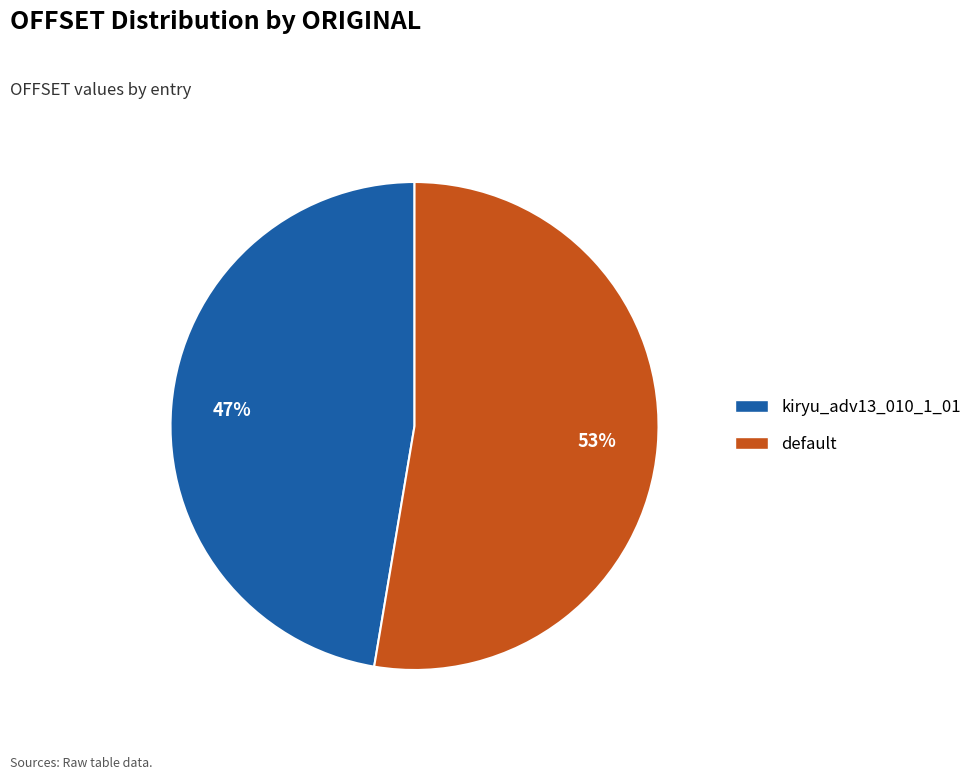

Combined, do kiryu_adv13_010_1_01 and default account for over 50%?

Yes